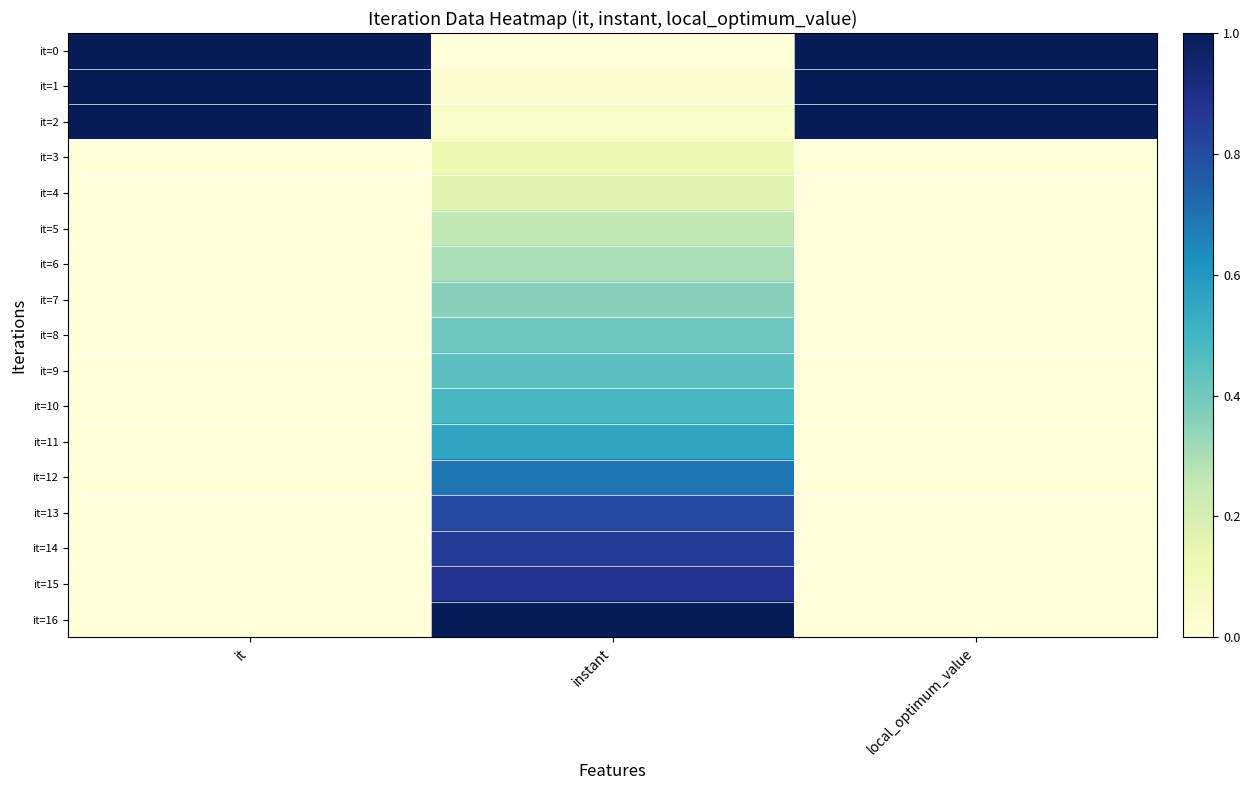

Reading left to right, transcribe all the data shown in this chart.

it=0: it=1.0	instant=0.0	local_optimum_value=1.0
it=1: it=1.0	instant=0.0	local_optimum_value=1.0
it=2: it=1.0	instant=0.1	local_optimum_value=1.0
it=3: it=0.0	instant=0.1	local_optimum_value=0.0
it=4: it=0.0	instant=0.2	local_optimum_value=0.0
it=5: it=0.0	instant=0.3	local_optimum_value=0.0
it=6: it=0.0	instant=0.3	local_optimum_value=0.0
it=7: it=0.0	instant=0.4	local_optimum_value=0.0
it=8: it=0.0	instant=0.4	local_optimum_value=0.0
it=9: it=0.0	instant=0.4	local_optimum_value=0.0
it=10: it=0.0	instant=0.5	local_optimum_value=0.0
it=11: it=0.0	instant=0.6	local_optimum_value=0.0
it=12: it=0.0	instant=0.7	local_optimum_value=0.0
it=13: it=0.0	instant=0.8	local_optimum_value=0.0
it=14: it=0.0	instant=0.9	local_optimum_value=0.0
it=15: it=0.0	instant=0.9	local_optimum_value=0.0
it=16: it=0.0	instant=1.0	local_optimum_value=0.0